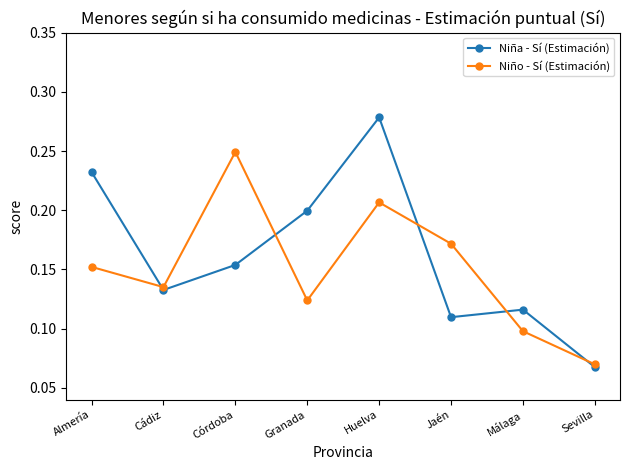

At which category is the sum across all series the highest?

Huelva